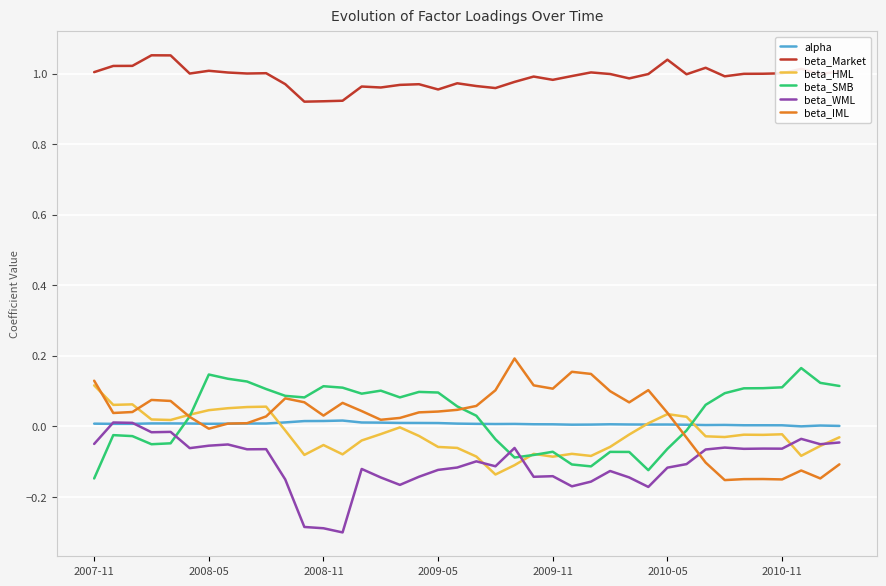

What is the difference between the maximum and minimum values in the beta_WML series?

0.3